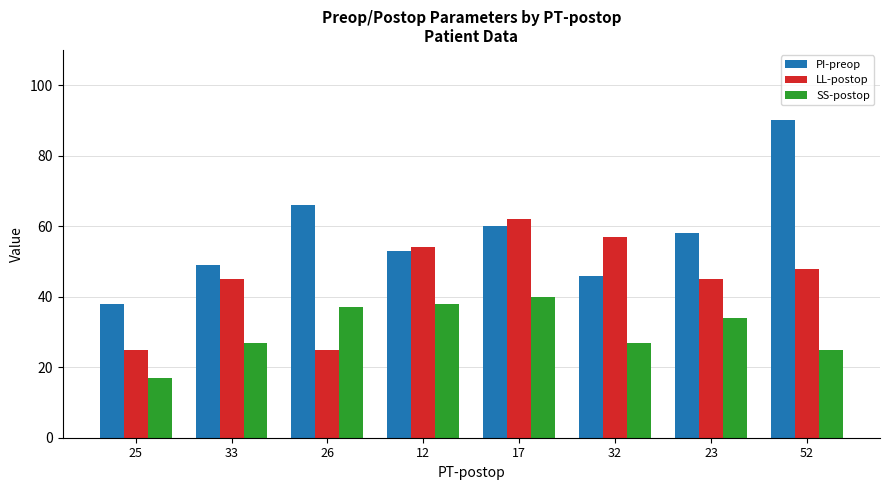

What are all the series names shown in the legend?

PI-preop, LL-postop, SS-postop